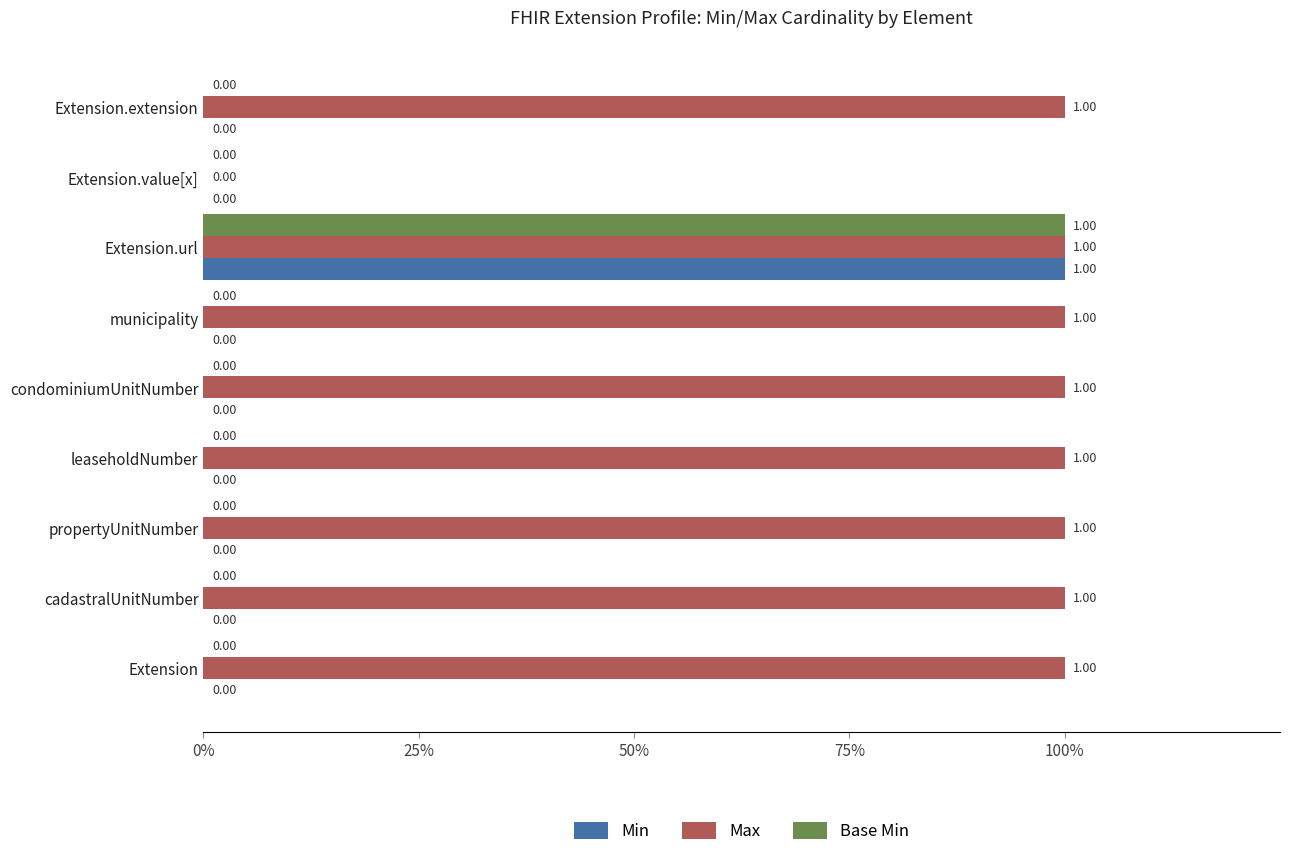

What are all the series names shown in the legend?

Min, Max, Base Min